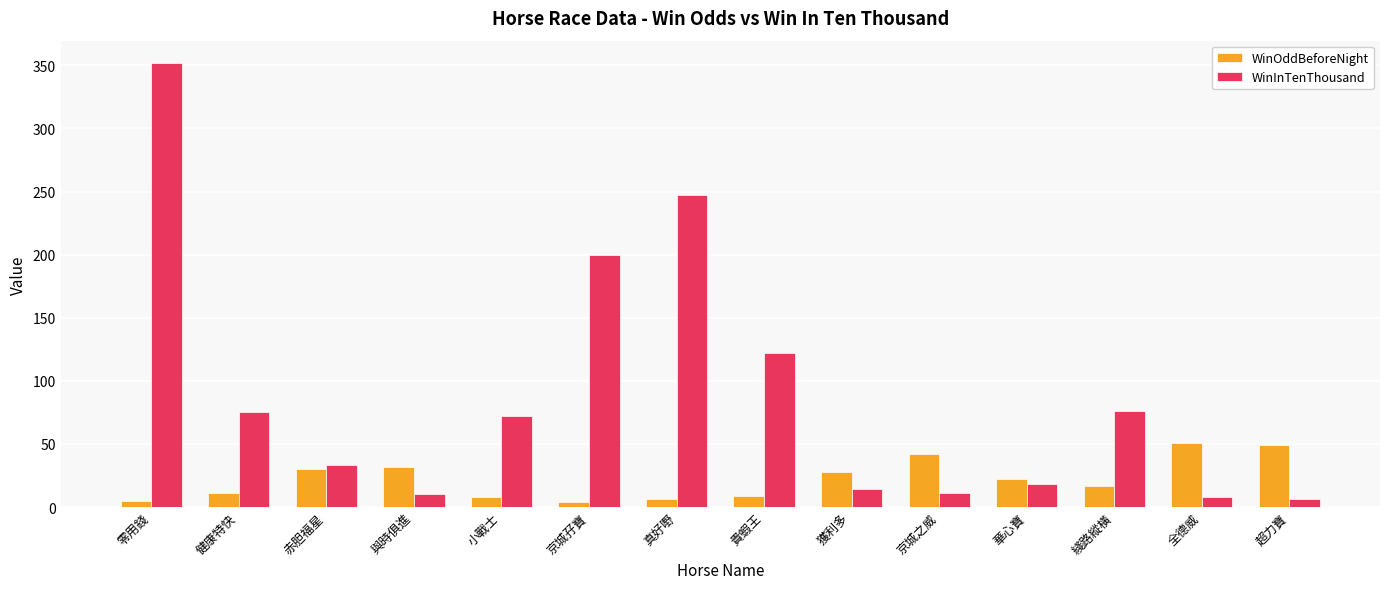

Rank the series at 健康特快 from lowest to highest value.

WinOddBeforeNight, WinInTenThousand